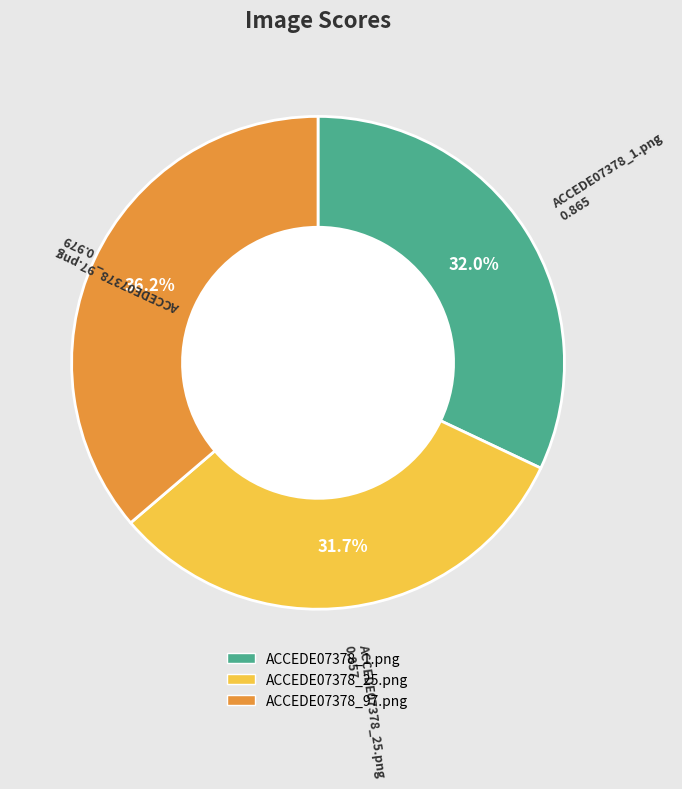

What is the largest slice in the pie chart?

ACCEDE07378_97.png